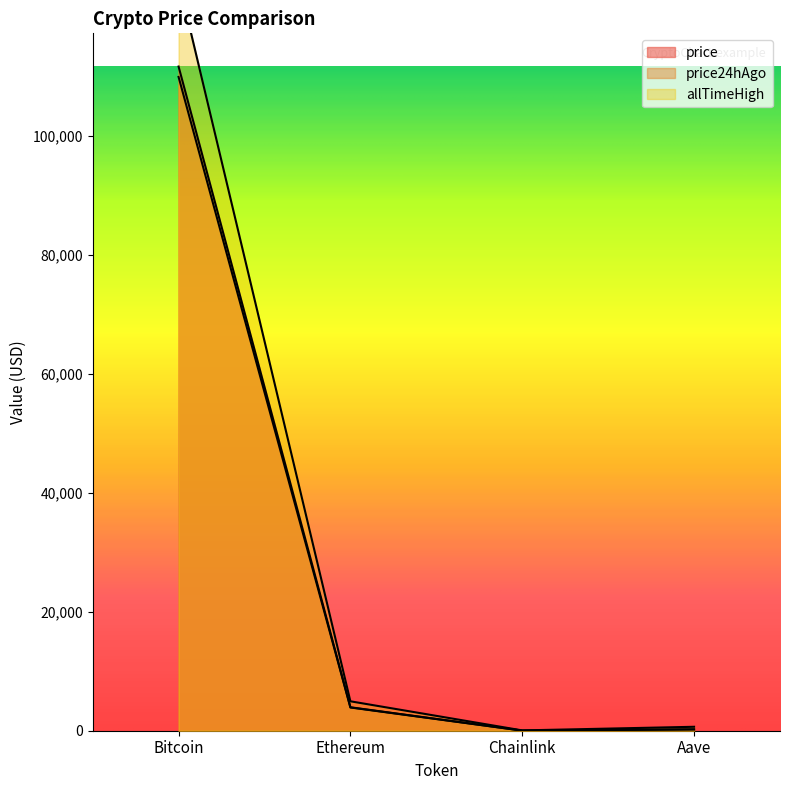

Reading left to right, extract all data points from this chart.

price: Bitcoin=111672.0	Ethereum=3942.1	Chainlink=18.0	Aave=227.3
price24hAgo: Bitcoin=109928.0	Ethereum=3906.1	Chainlink=17.5	Aave=226.5
allTimeHigh: Bitcoin=126080.0	Ethereum=4946.1	Chainlink=52.7	Aave=661.7